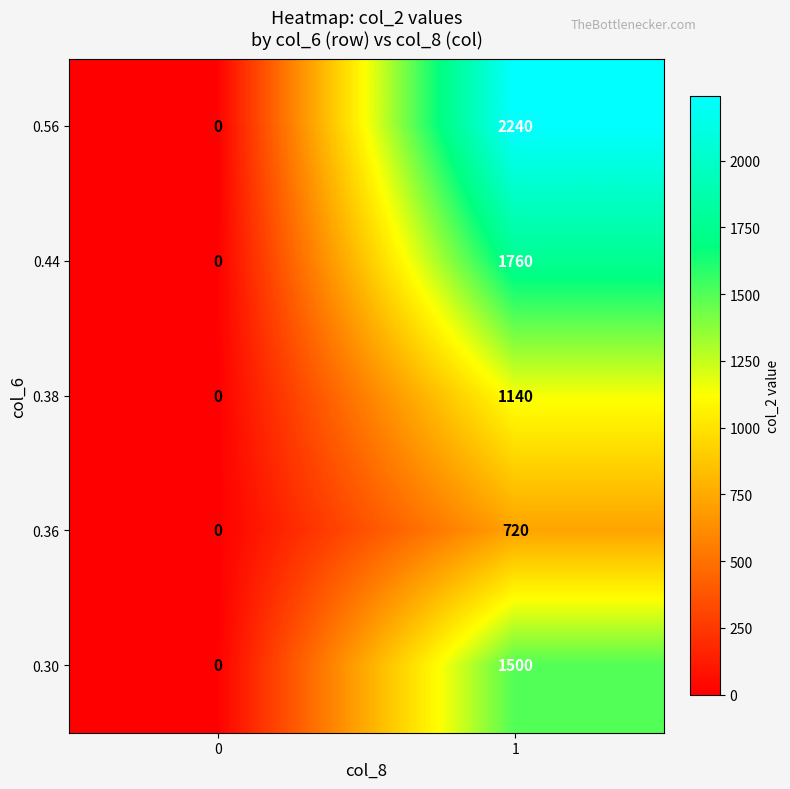

How many distinct data groups are displayed?

5